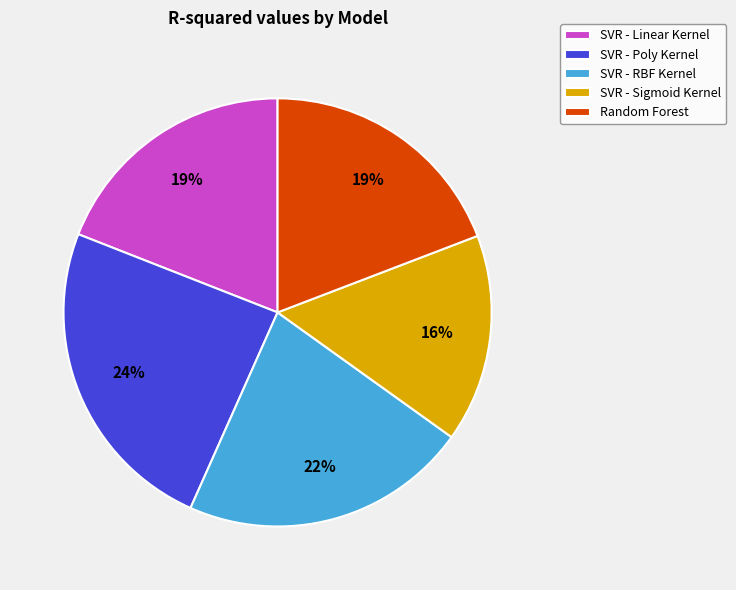

To the nearest percent, what is the average slice percentage?

20%